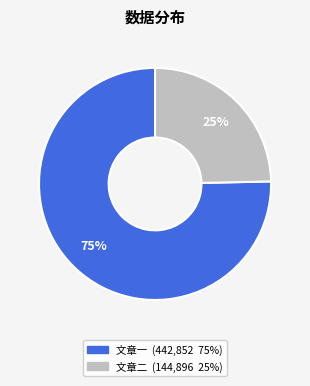

To the nearest percent, what is the average slice percentage?

50%